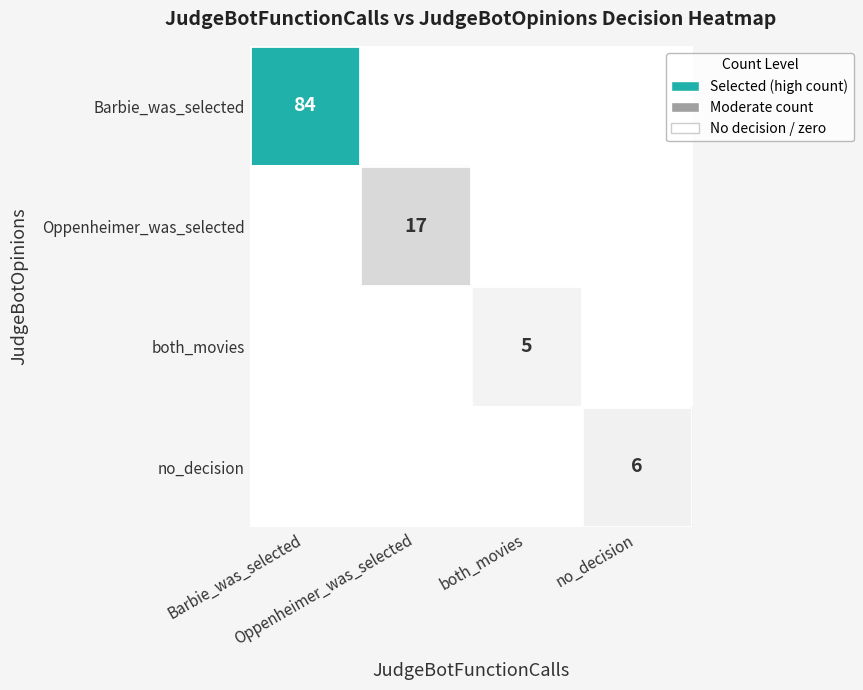

At which category is the sum across all series the highest?

Barbie_was_selected